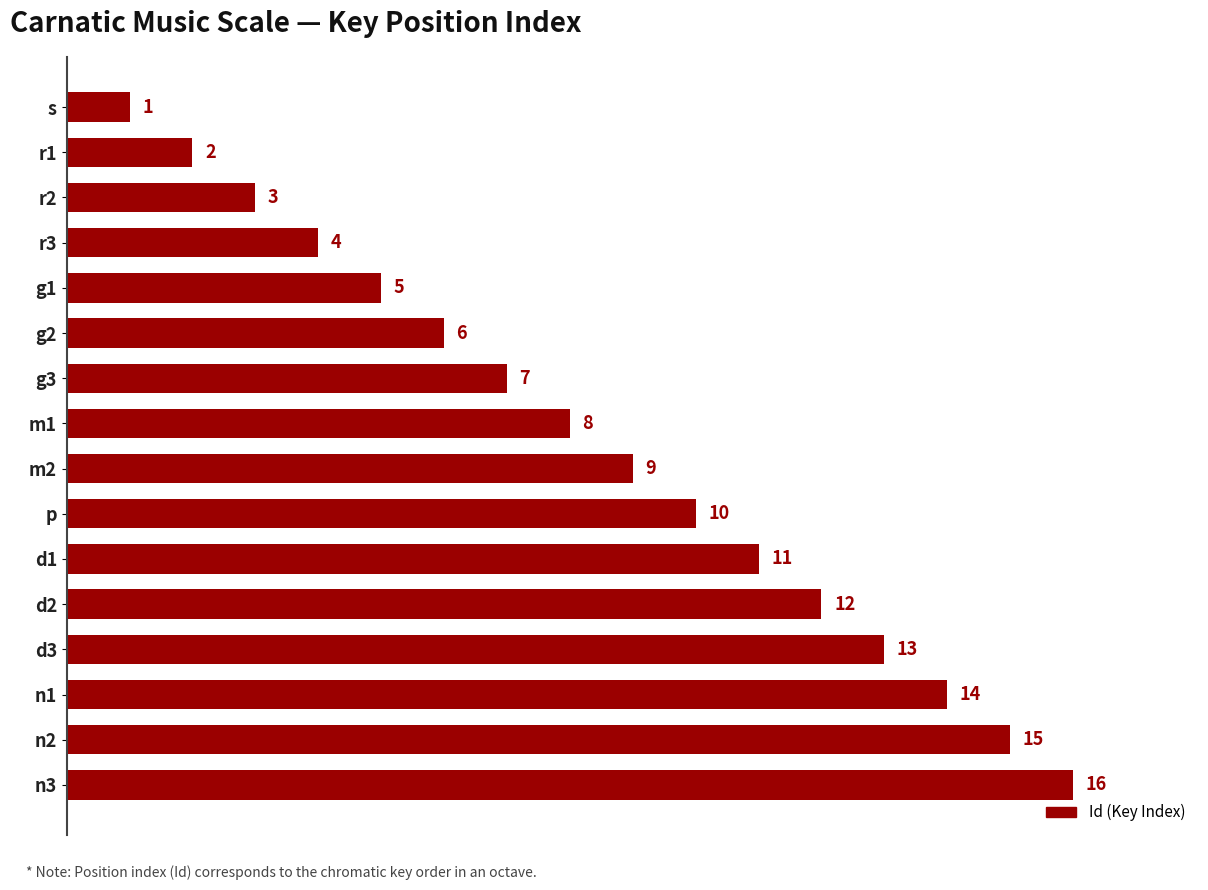

Rank the categories by value from highest to lowest.

n3, n2, n1, d3, d2, d1, p, m2, m1, g3, g2, g1, r3, r2, r1, s